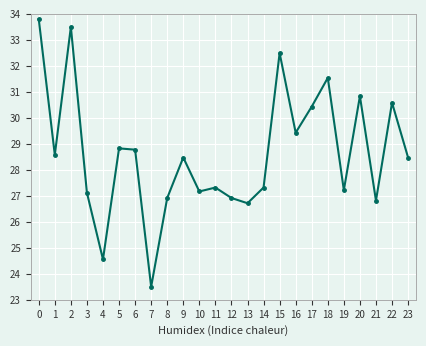

Reading left to right, list all the values displayed in this chart.

33.8	28.6	33.5	27.1	24.6	28.8	28.8	23.5	26.9	28.5	27.2	27.3	26.9	26.7	27.3	32.5	29.4	30.4	31.5	27.2	30.8	26.8	30.6	28.5